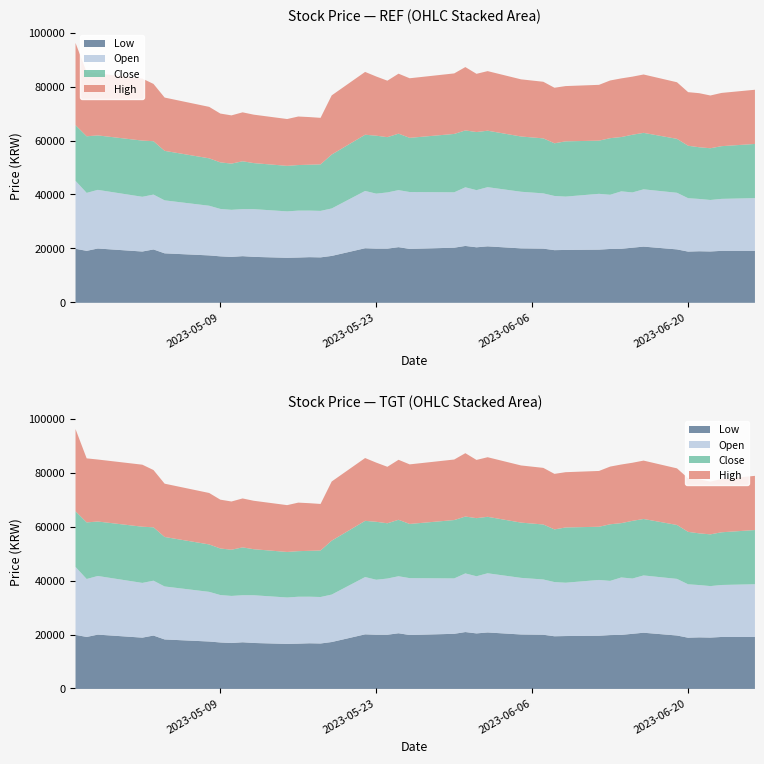

List the labels in order of Open value, smallest first.

2023-05-15, 2023-05-18, 2023-05-17, 2023-05-16, 2023-05-11, 2023-05-10, 2023-05-09, 2023-05-19, 2023-05-12, 2023-05-08, 2023-06-22, 2023-06-23, 2023-06-21, 2023-06-26, 2023-05-04, 2023-06-09, 2023-06-20, 2023-06-08, 2023-06-13, 2023-05-02, 2023-05-03, 2023-05-23, 2023-06-07, 2023-06-15, 2023-05-30, 2023-06-12, 2023-05-24, 2023-06-05, 2023-06-19, 2023-05-26, 2023-05-25, 2023-06-01, 2023-05-22, 2023-06-16, 2023-06-14, 2023-04-27, 2023-04-28, 2023-05-31, 2023-06-02, 2023-04-26